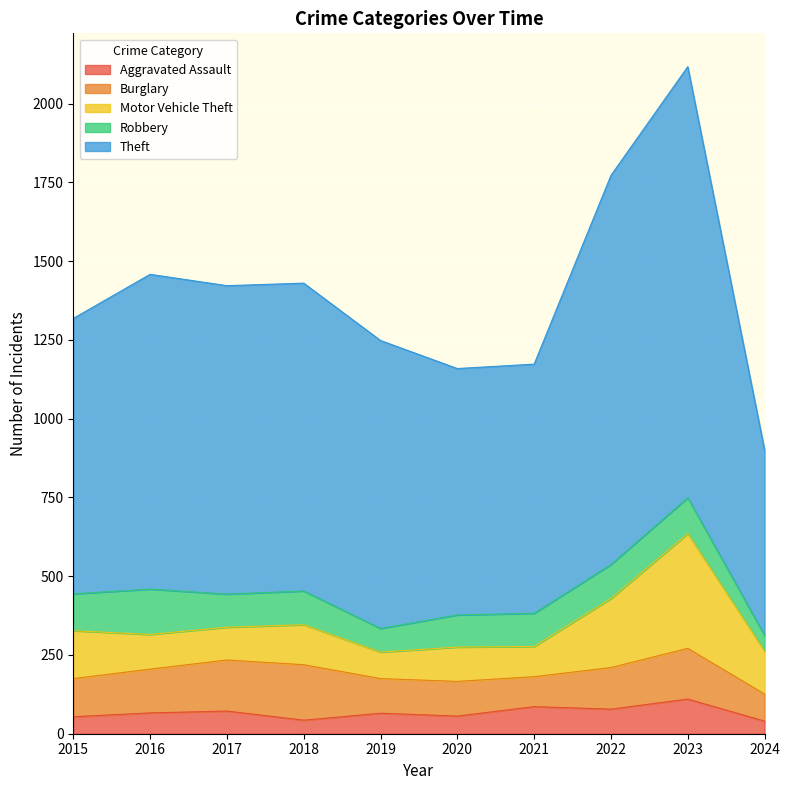

How many values in the Burglary series are below 132?

5